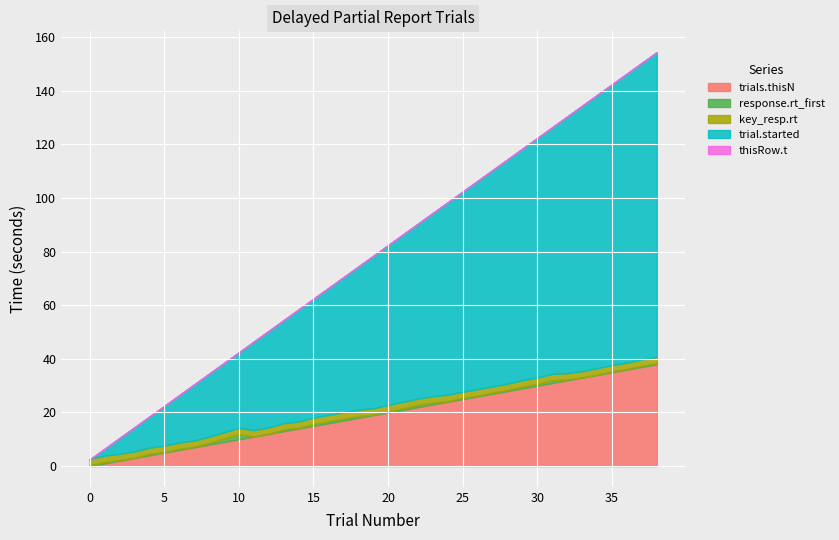

What is the value of the key_resp.rt point at the 36th from the left?

2.4